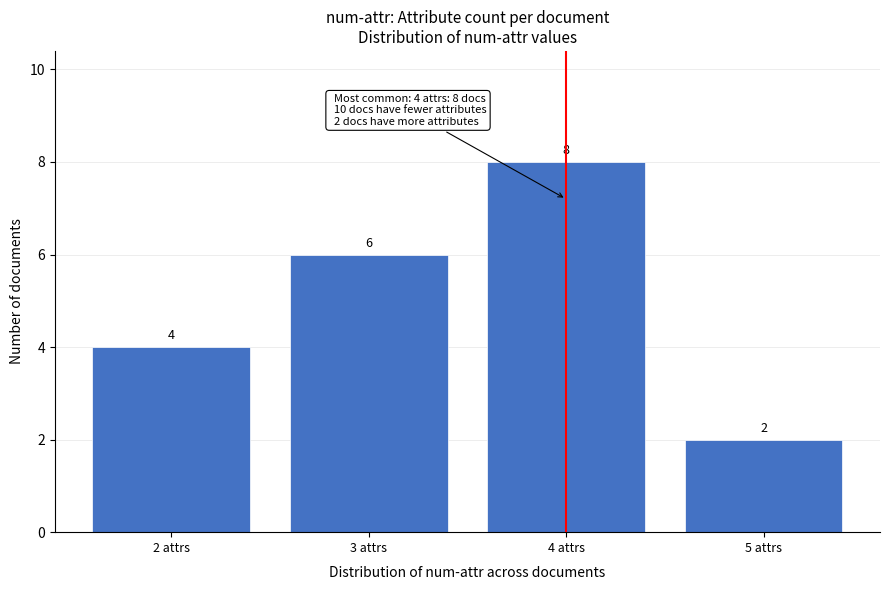

Reading left to right, extract all data points from this chart.

4	6	8	2